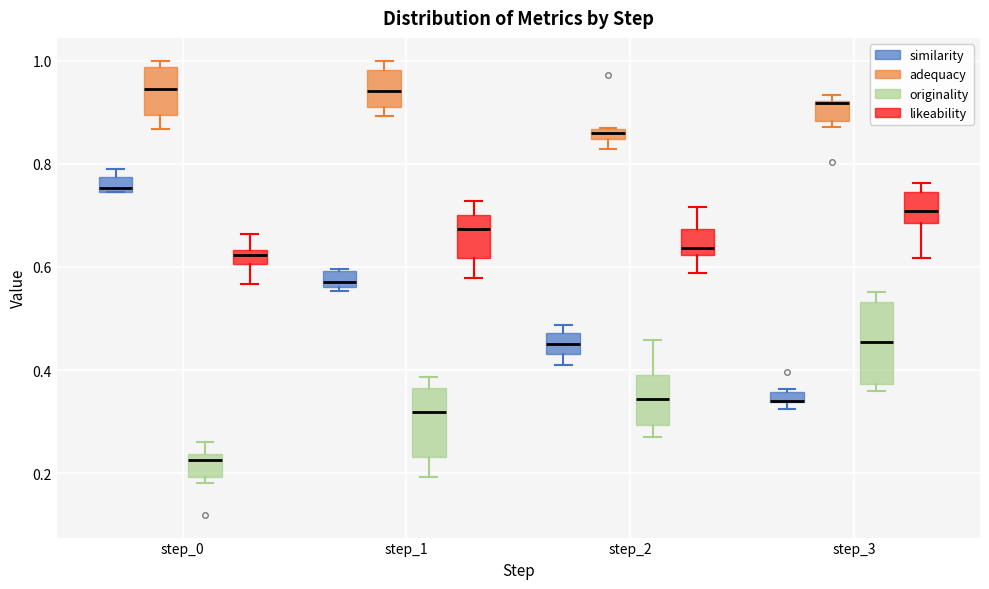

Comparing the boxes themselves (not the whiskers), which one is the tallest?

step_3 (originality)